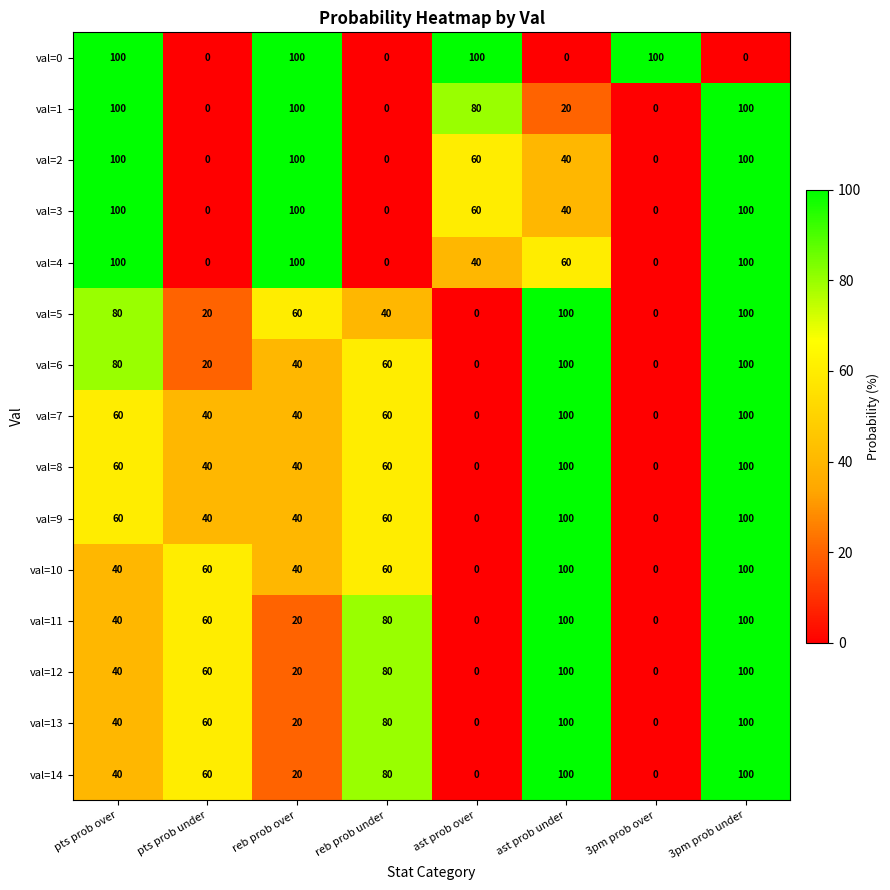

What is the maximum value for val=9?

100